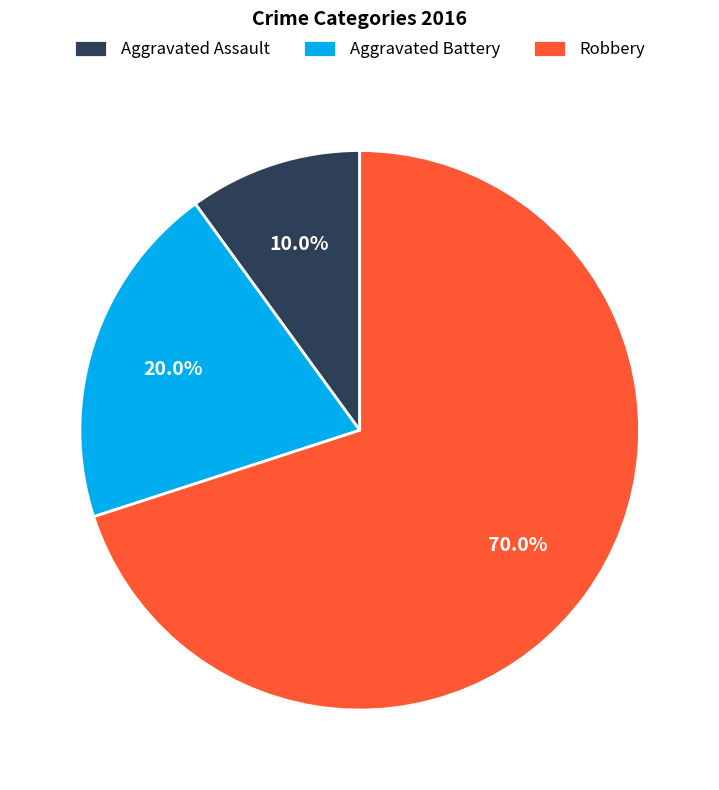

What is the total percentage of Robbery and Aggravated Battery?

90.0%